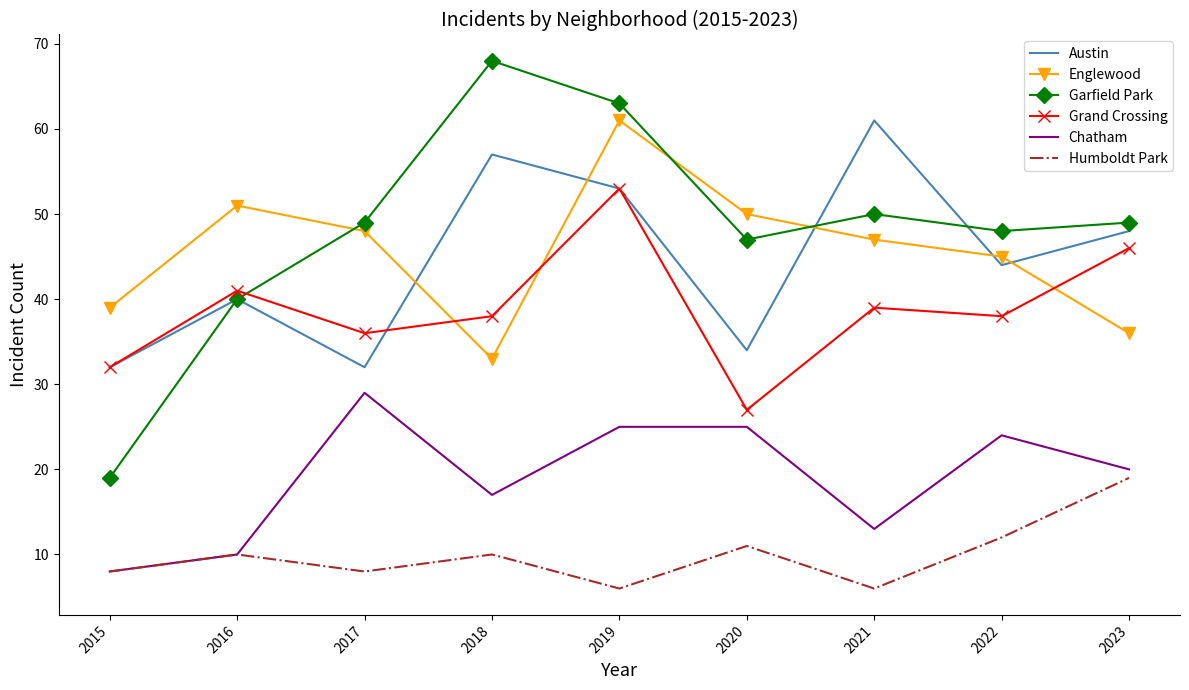

Between 2016 and 2017, which series saw the biggest shift?

Chatham